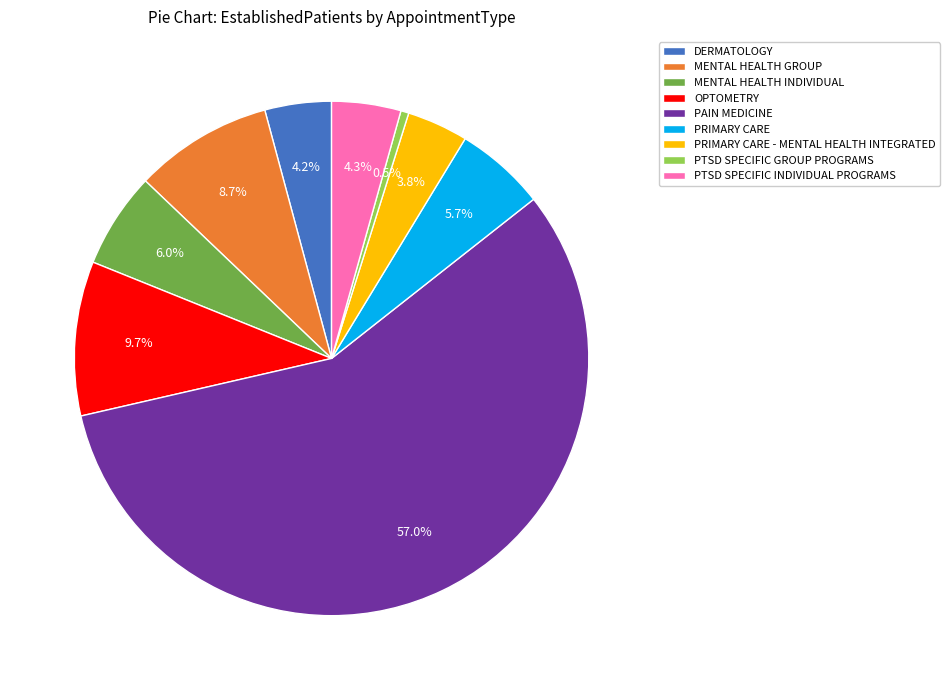

Do PTSD SPECIFIC GROUP PROGRAMS and PRIMARY CARE - MENTAL HEALTH INTEGRATED together represent more than half of the pie?

No